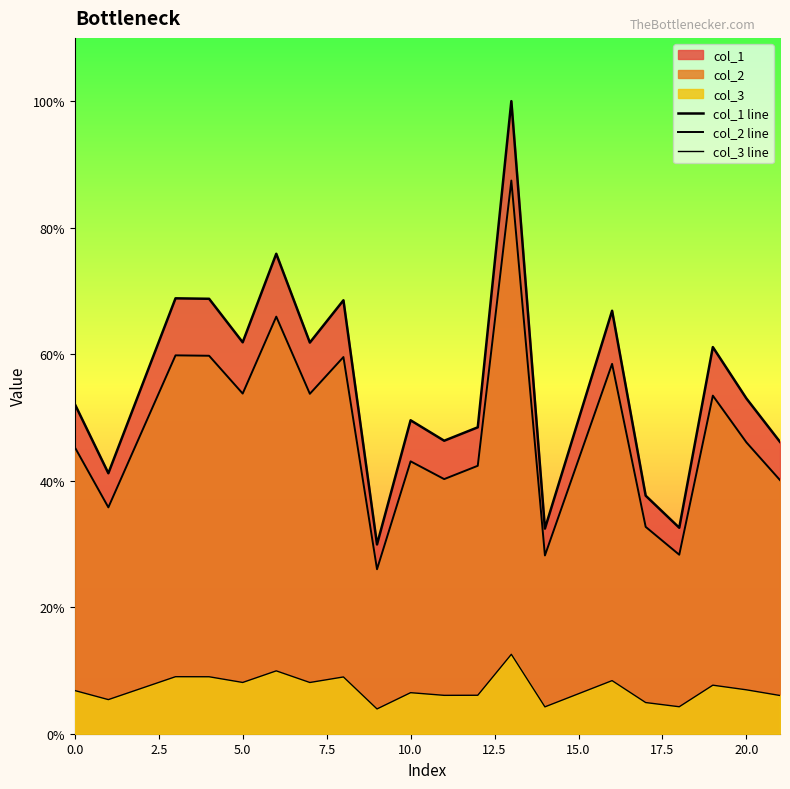

Is it true that col_1 line equals 49.8 at 20.0?

False